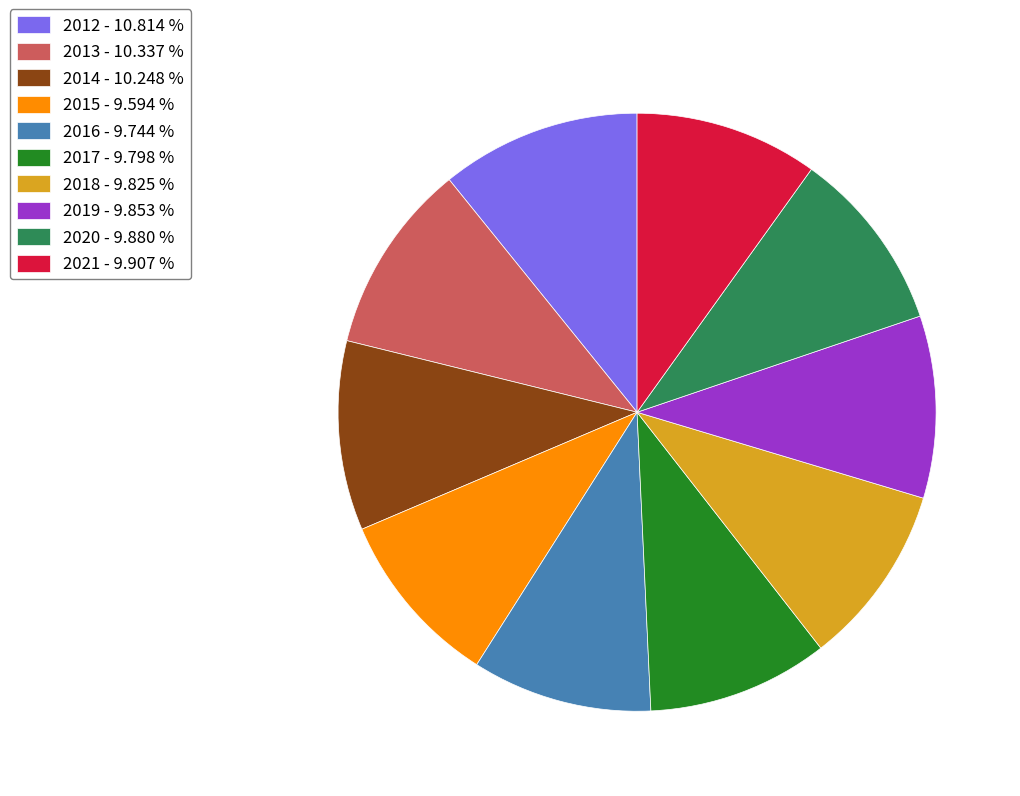

Does 2015 - 9.594 % represent more than half of the total?

No